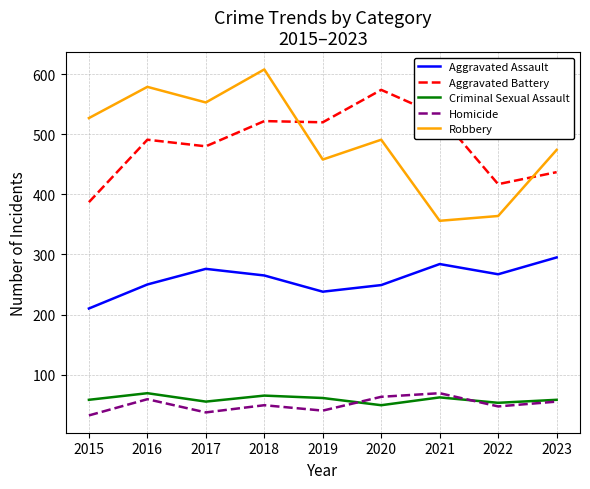

Where do Robbery and Aggravated Battery first cross each other?

2018 and 2019